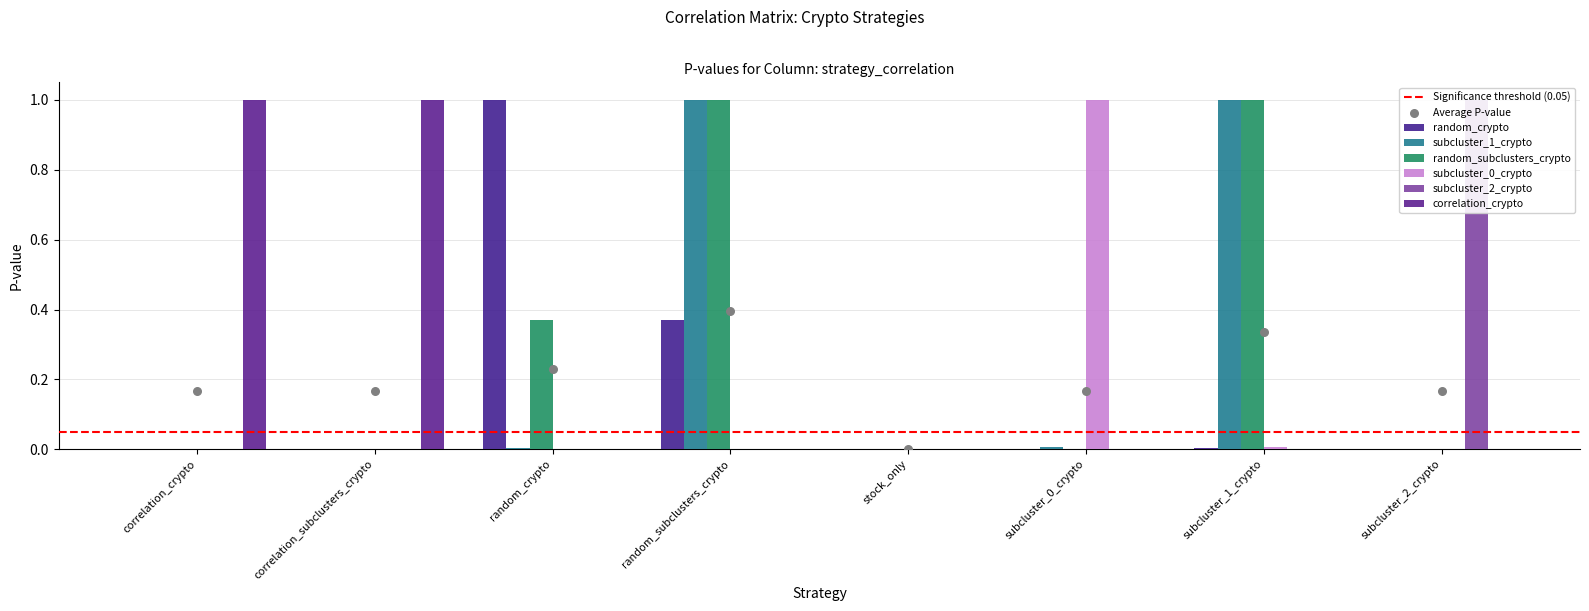

What are all the series names shown in the legend?

random_crypto, subcluster_1_crypto, random_subclusters_crypto, subcluster_0_crypto, subcluster_2_crypto, correlation_crypto